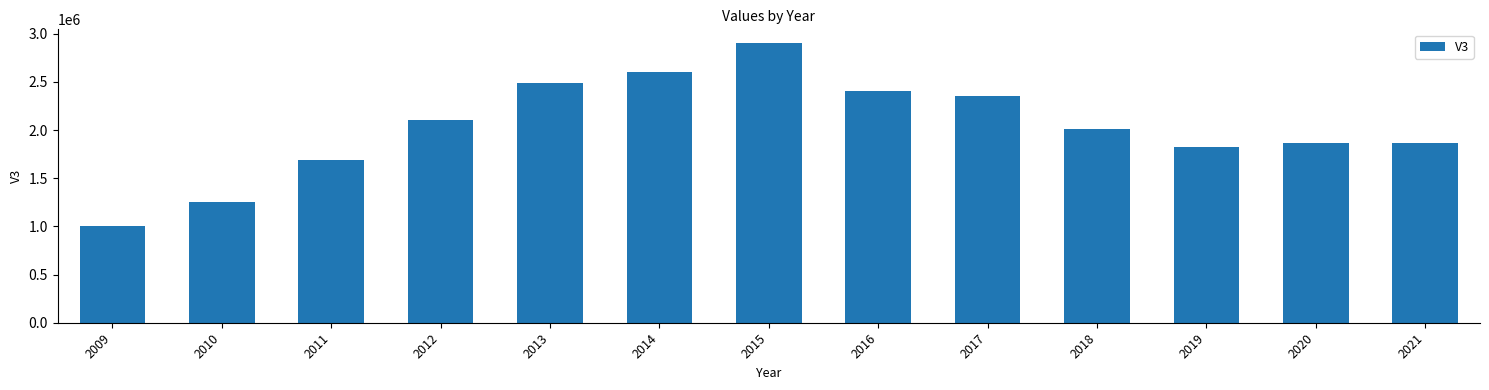

How many data points does each series have?

13